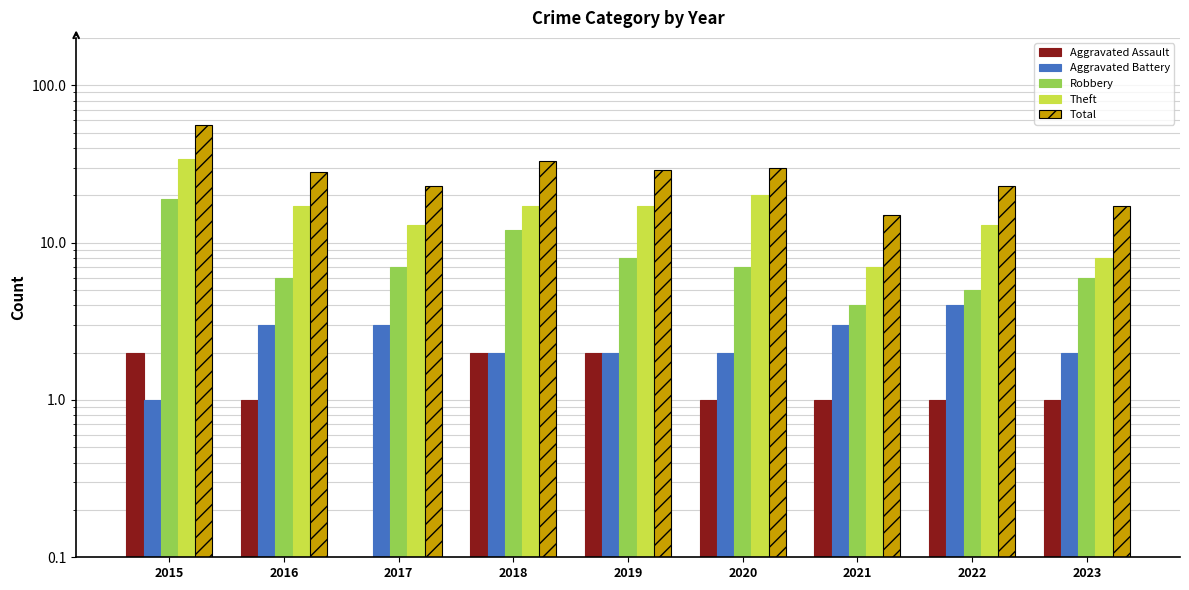

Where is Aggravated Assault nearest to the value 1?

2016